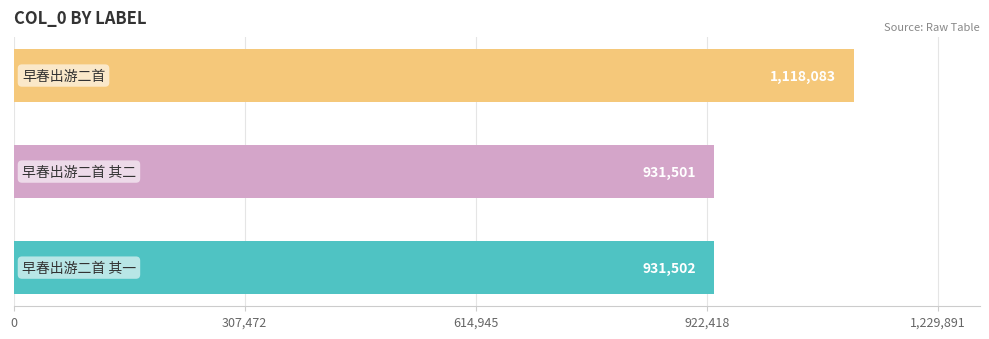

Reading bottom to top, extract all data points from this chart.

931502	931501	1118083